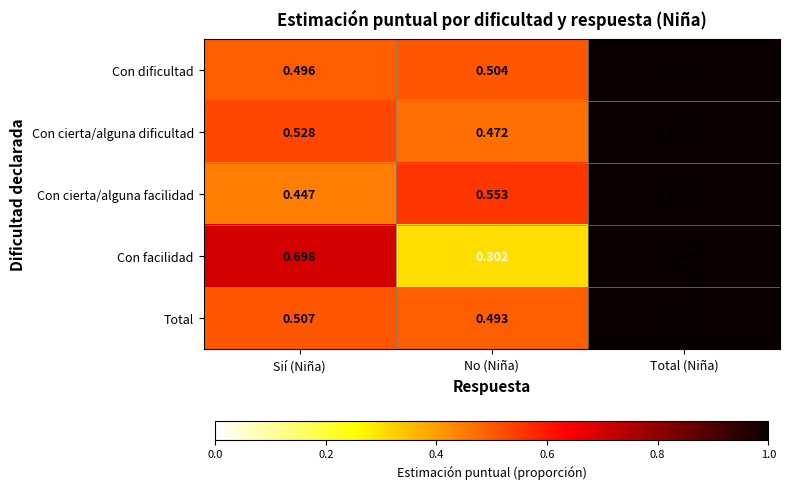

Which series has the largest range (max minus min)?

Con facilidad